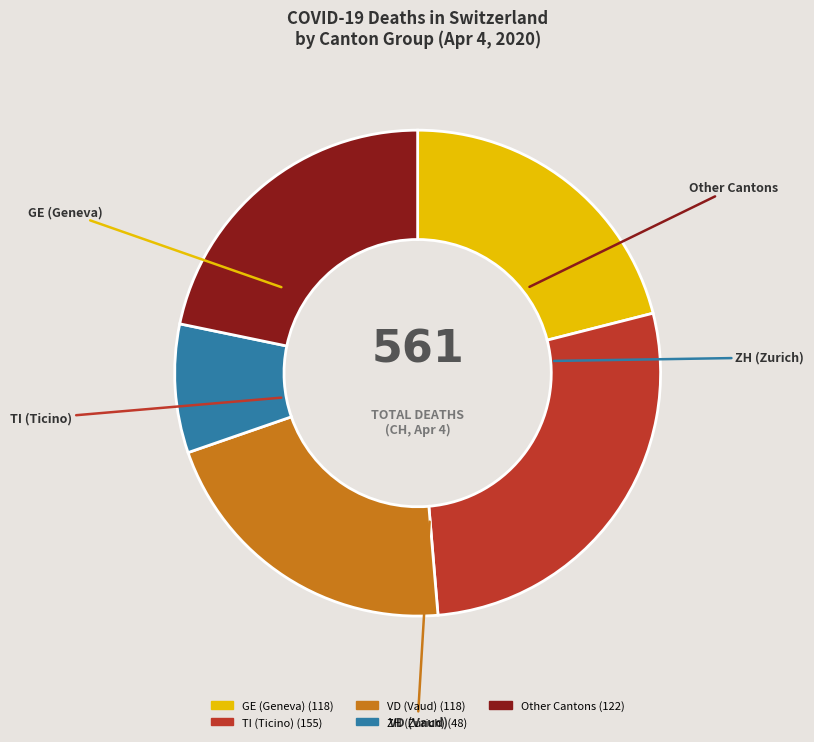

Is there any slice that represents more than half of the pie?

No